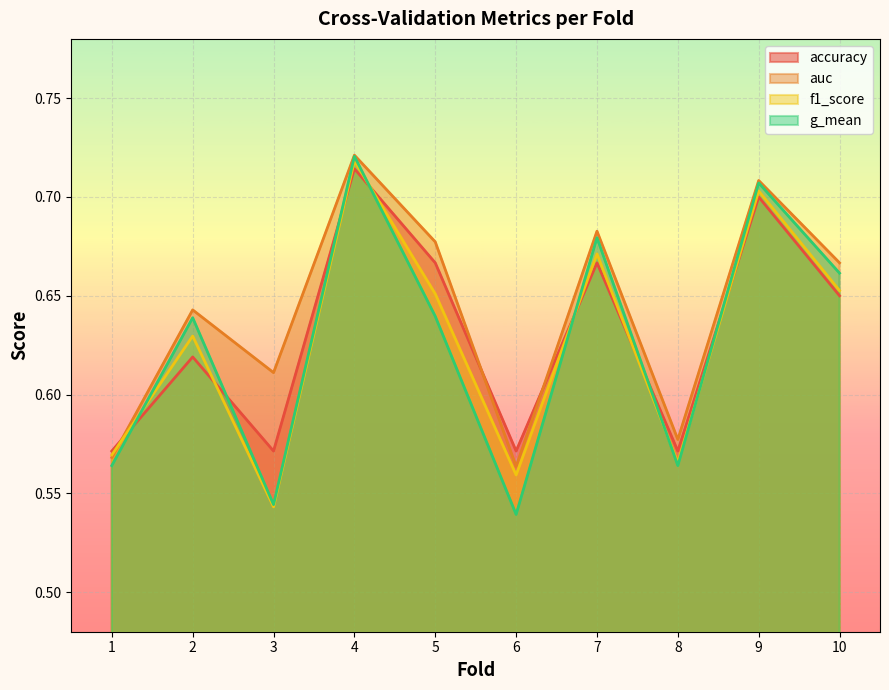

Reading left to right, list all the values displayed in this chart.

accuracy: 0.6	0.6	0.6	0.7	0.7	0.6	0.7	0.6	0.7	0.7
auc: 0.6	0.6	0.6	0.7	0.7	0.6	0.7	0.6	0.7	0.7
f1_score: 0.6	0.6	0.5	0.7	0.7	0.6	0.7	0.6	0.7	0.7
g_mean: 0.6	0.6	0.5	0.7	0.6	0.5	0.7	0.6	0.7	0.7